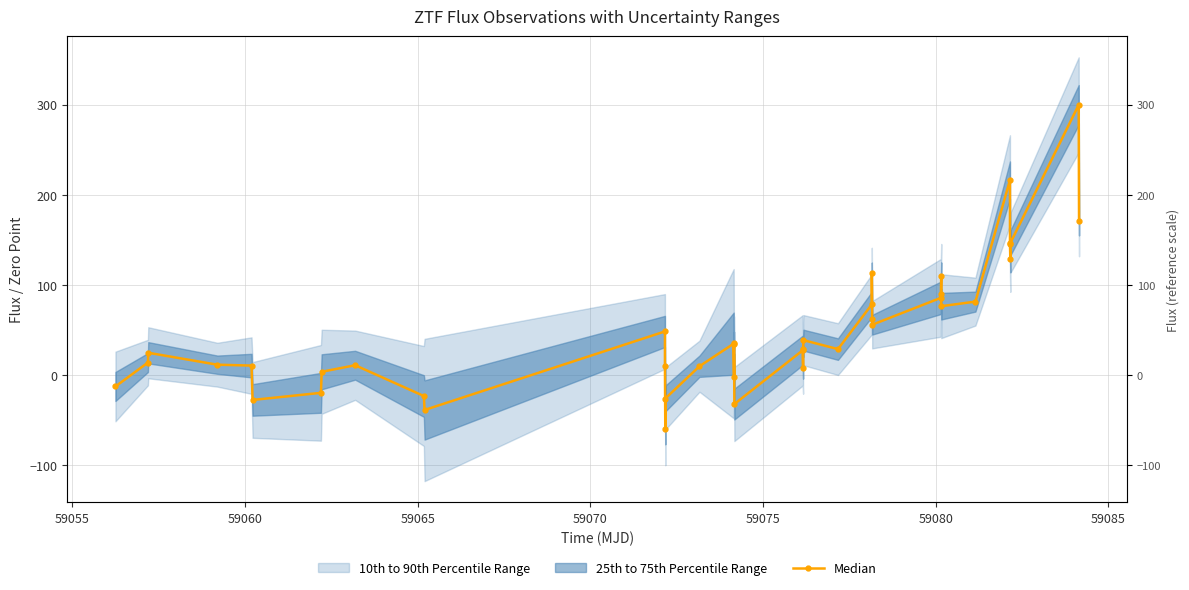

The value at 21 is 13.6. True or false?

False